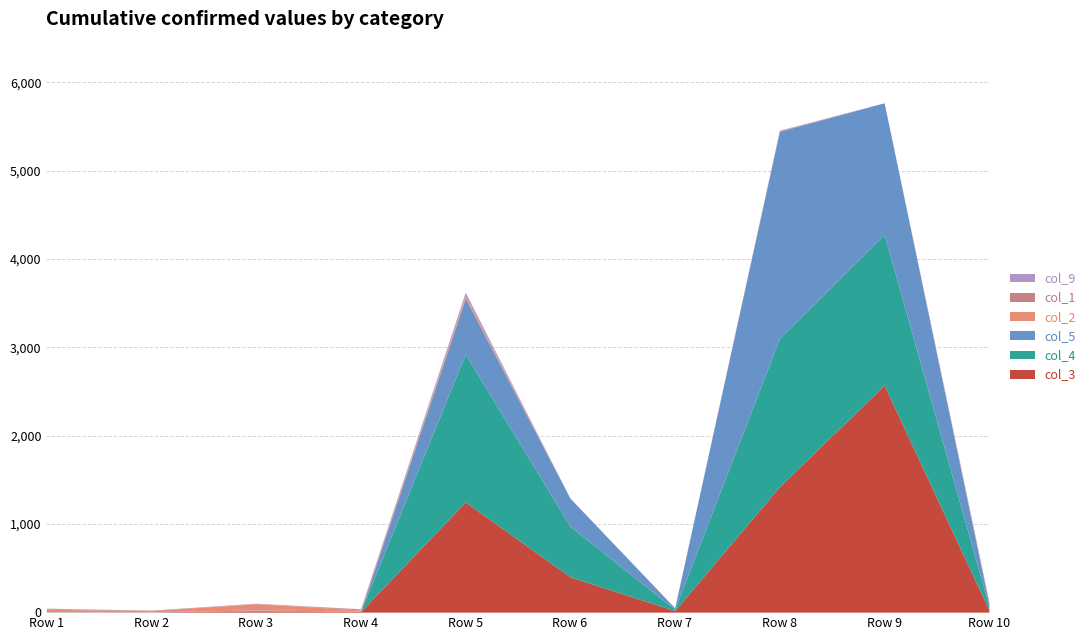

True or false: col_1 has more than 0 interior local peaks.

True